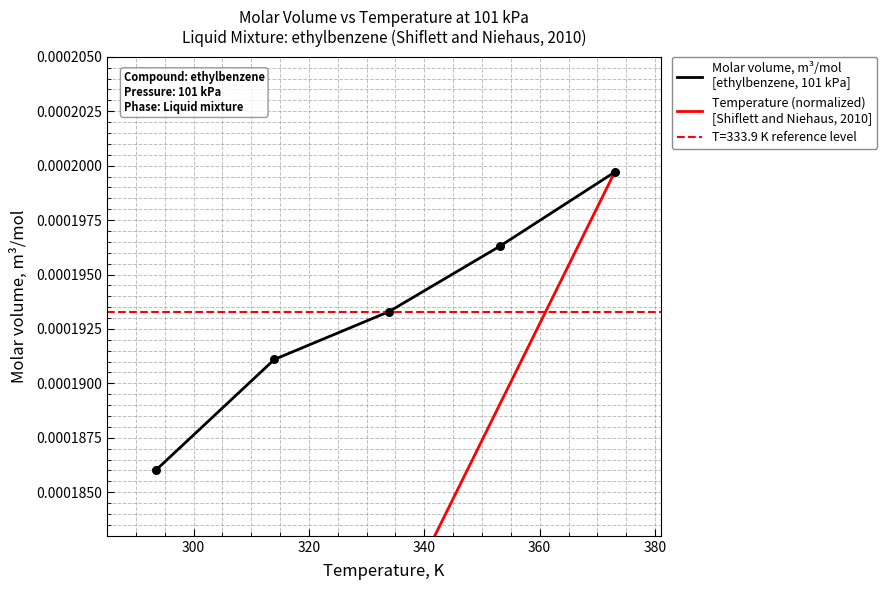

Which series has the largest total across all categories?

Molar volume, m³/mol
[ethylbenzene, 101 kPa]